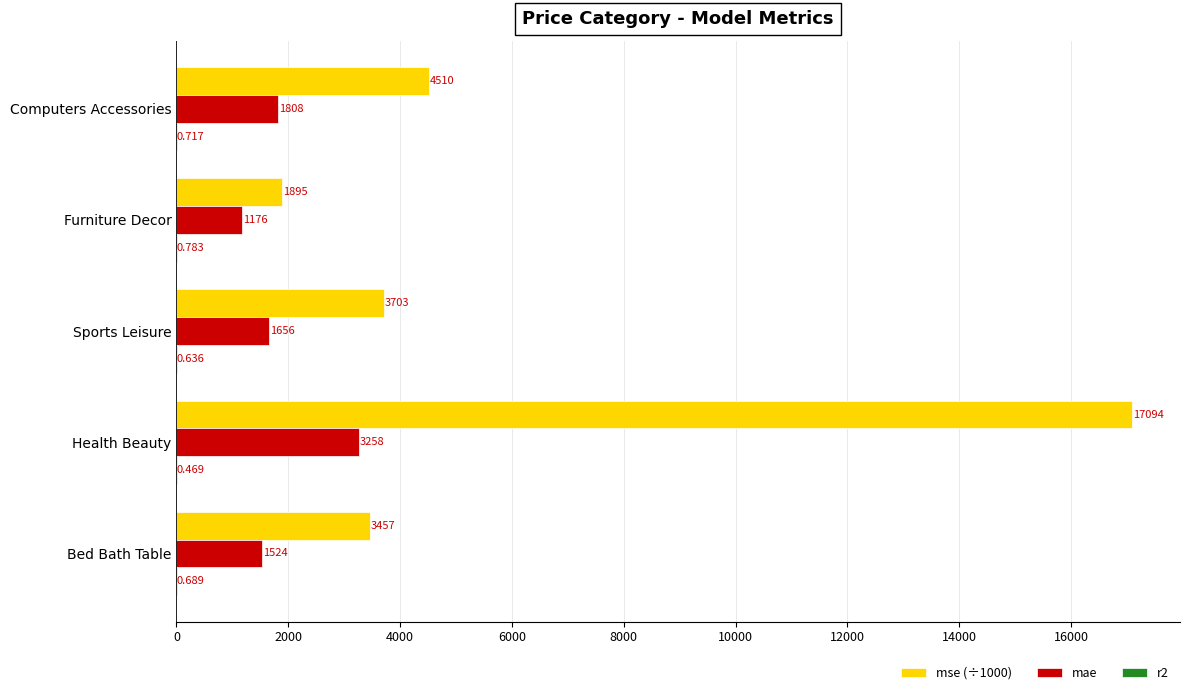

At which label is mse (÷1000) closest to 9494?

Computers Accessories